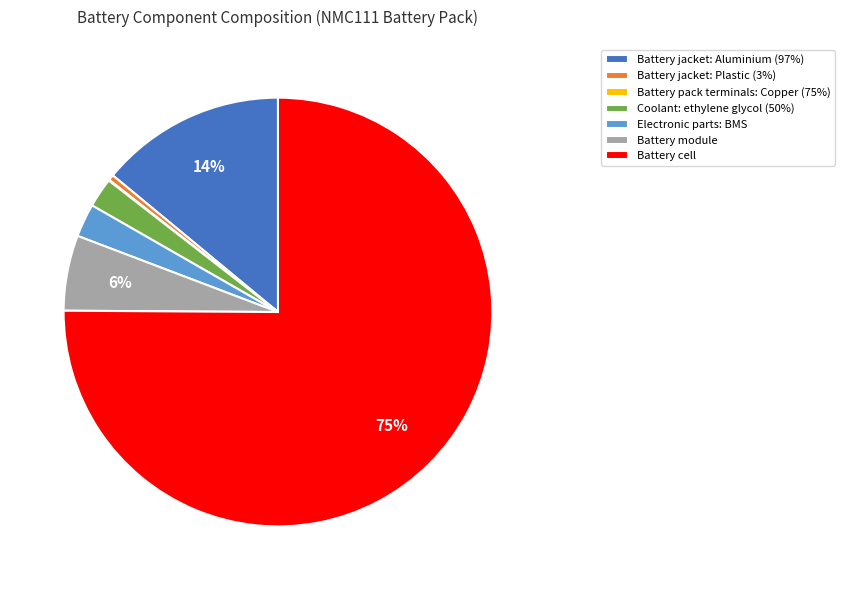

To the nearest percent, what is the difference between the largest and smallest slice percentages?

75%